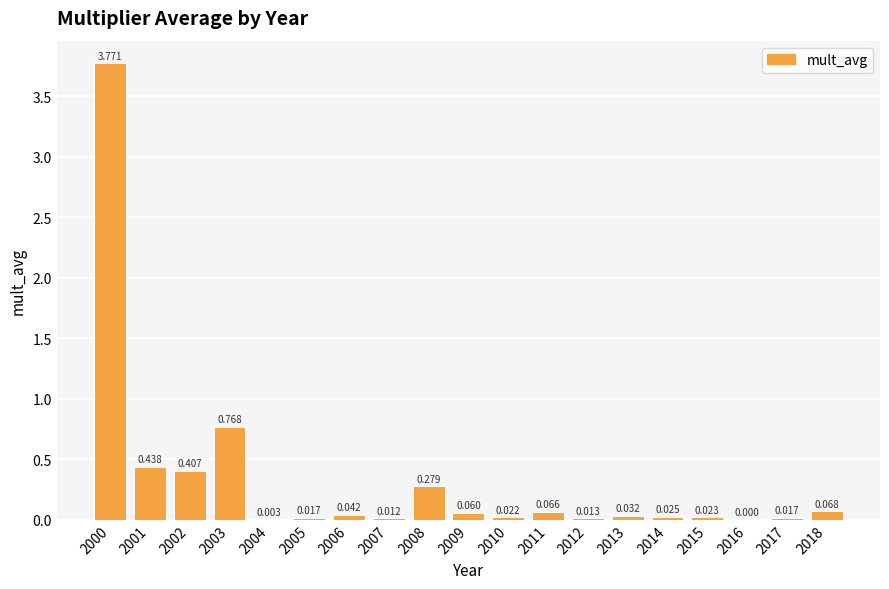

Reading left to right, what are all the values shown in this chart?

2000=3.8	2001=0.4	2002=0.4	2003=0.8	2004=0.0	2005=0.0	2006=0.0	2007=0.0	2008=0.3	2009=0.1	2010=0.0	2011=0.1	2012=0.0	2013=0.0	2014=0.0	2015=0.0	2016=0.0	2017=0.0	2018=0.1